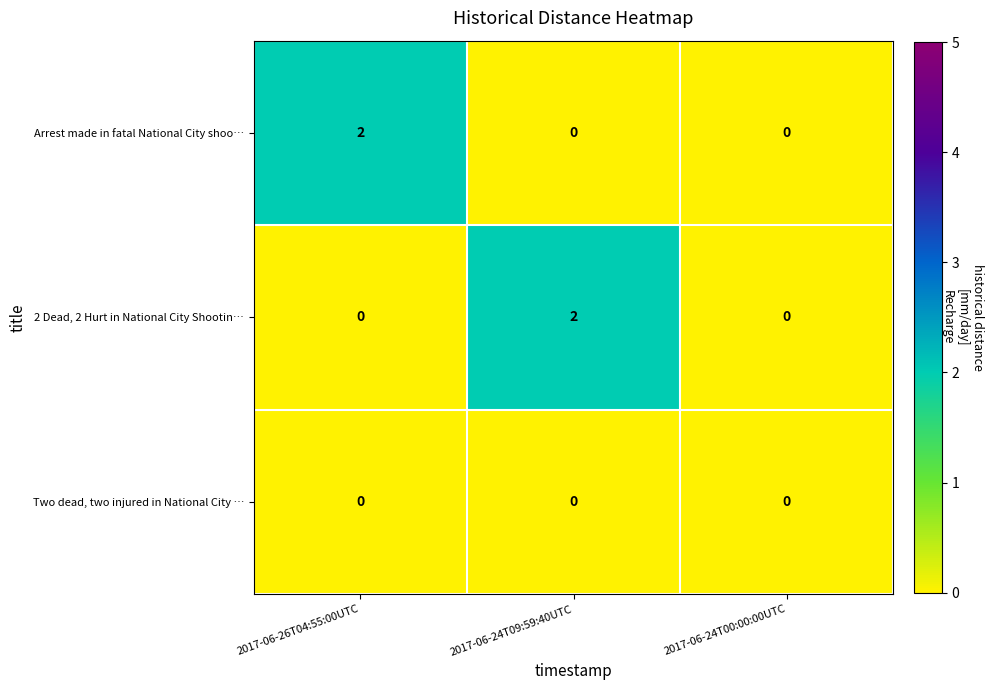

The Arrest made in fatal National City shoo… series shows 1 at 2017-06-26T04:55:00UTC. True or false?

False